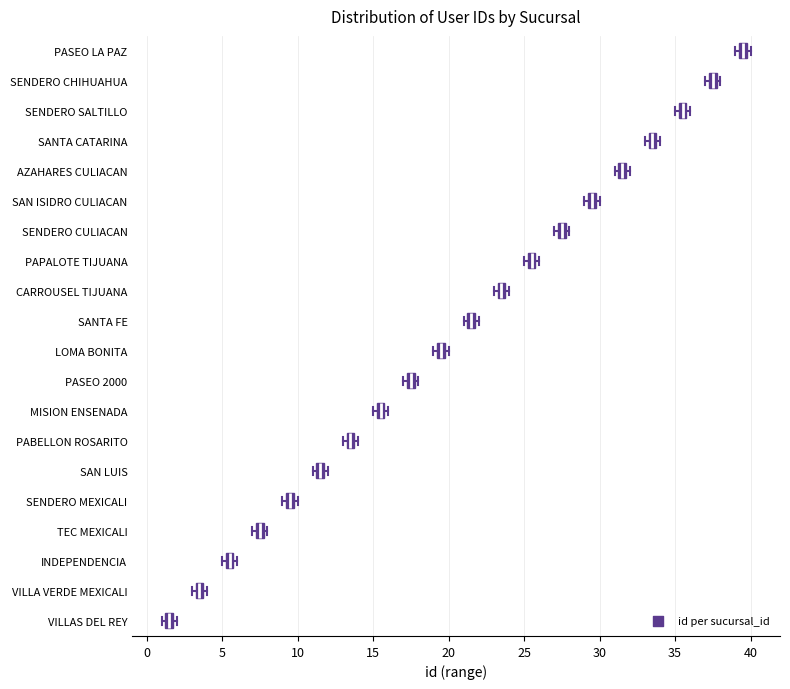

Where is the left edge of the box for VILLA VERDE MEXICALI on the x-axis? The values are not printed on the chart, so give them approximately, as read against the axis.

3.5